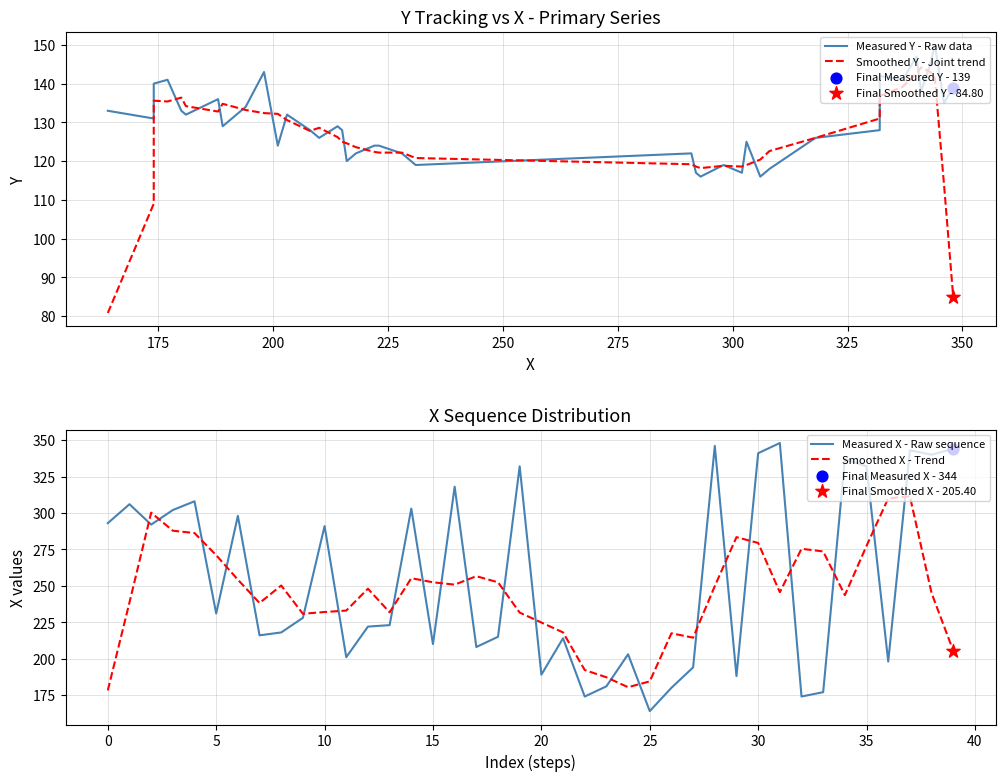

Which series reaches the minimum Y coordinate?

Smoothed Y - Joint trend